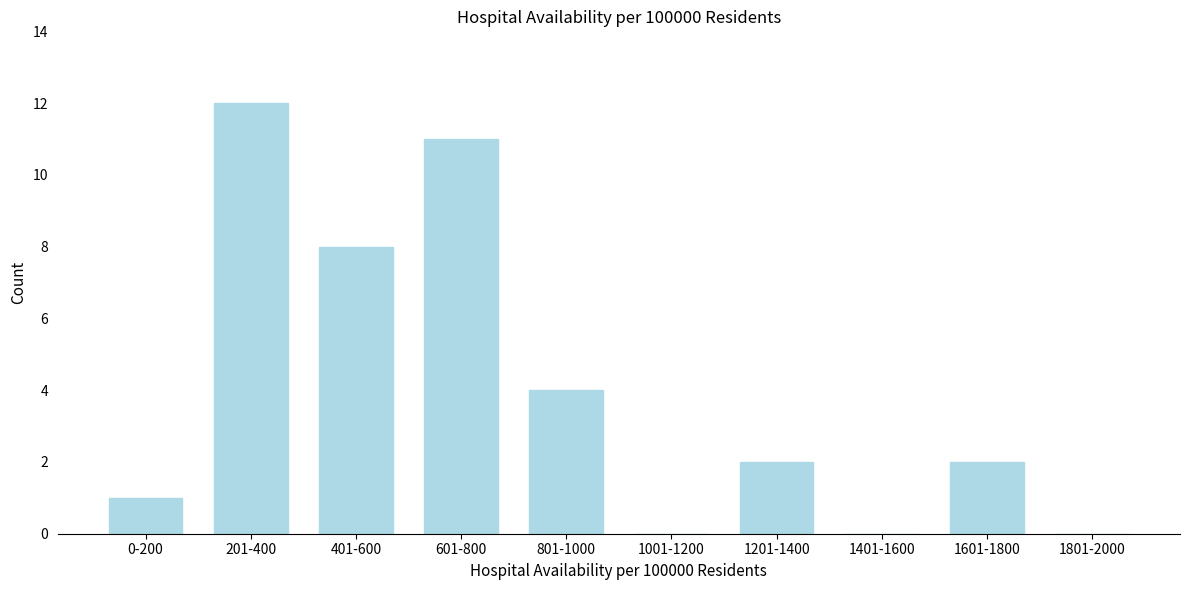

Reading left to right, list all the values displayed in this chart.

0-200=1	201-400=12	401-600=8	601-800=11	801-1000=4	1001-1200=0	1201-1400=2	1401-1600=0	1601-1800=2	1801-2000=0